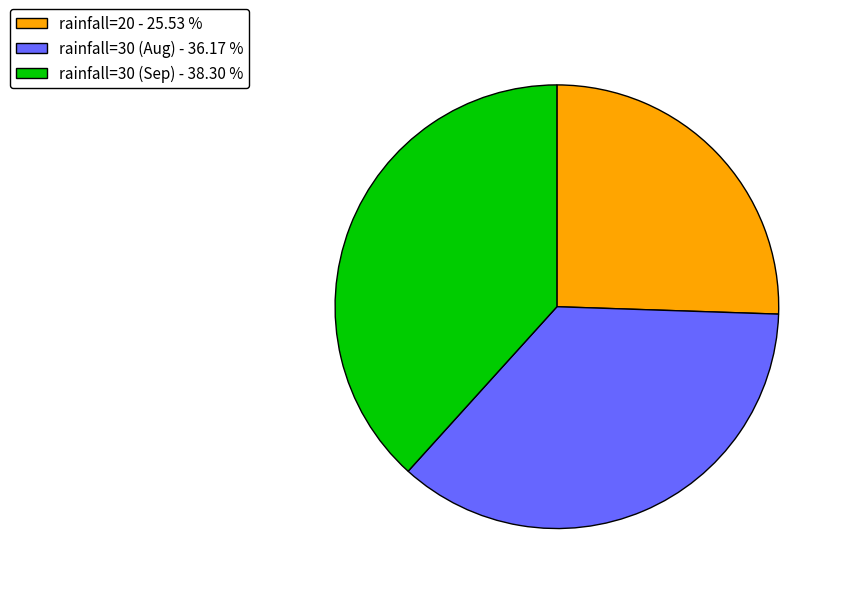

Rank the categories by value from lowest to highest.

rainfall=20 - 25.53 %, rainfall=30 (Aug) - 36.17 %, rainfall=30 (Sep) - 38.30 %